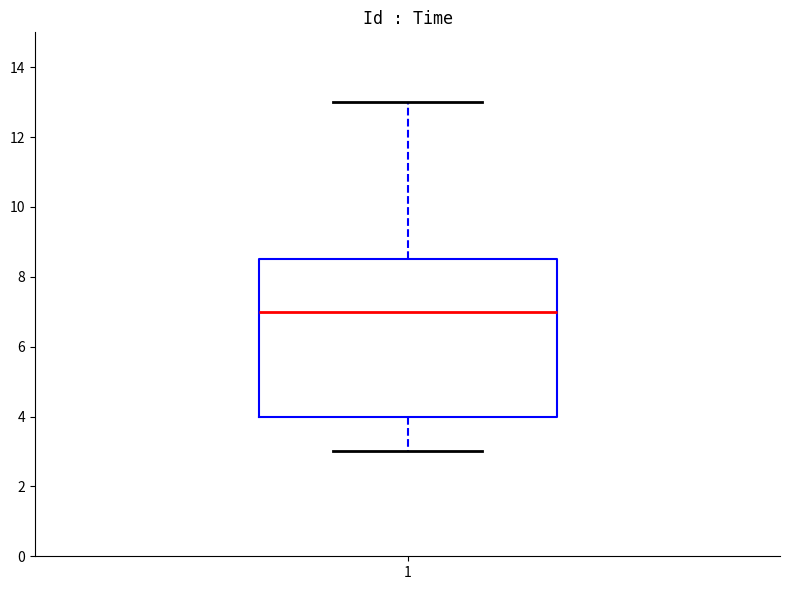

Where does the upper whisker of the box at x = 1 end on the y-axis? The values are not printed on the chart, so give them approximately, as read against the axis.

13.0